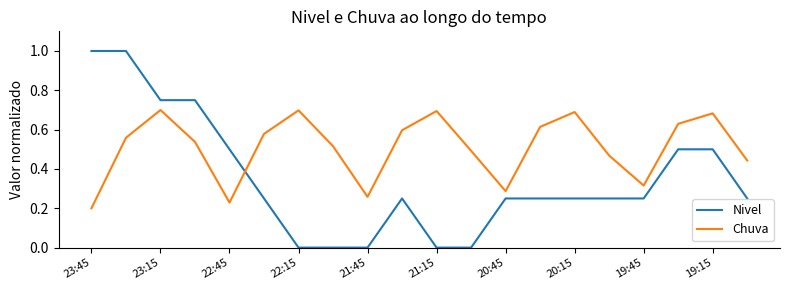

True or false: Nivel and Chuva cross at least once.

True